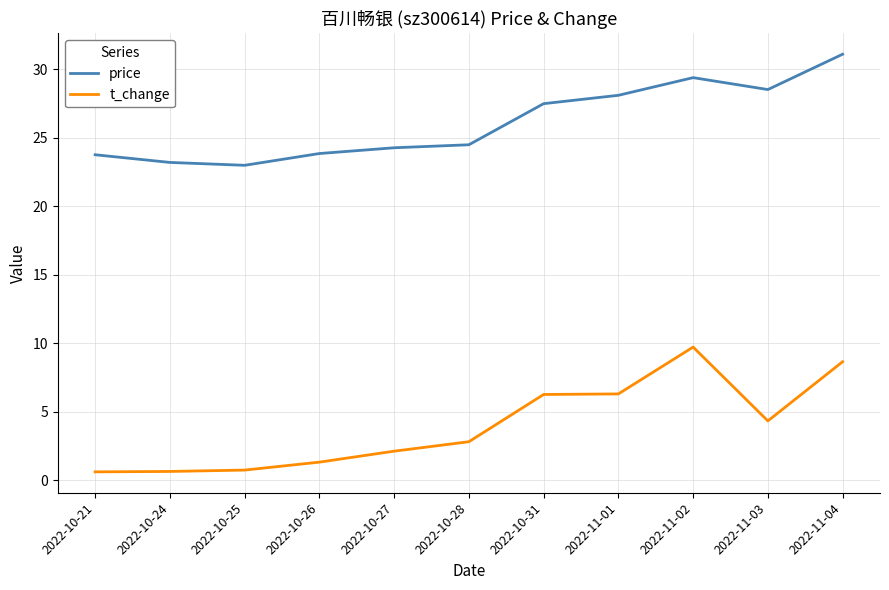

True or false: price has more than 2 interior local peaks.

False